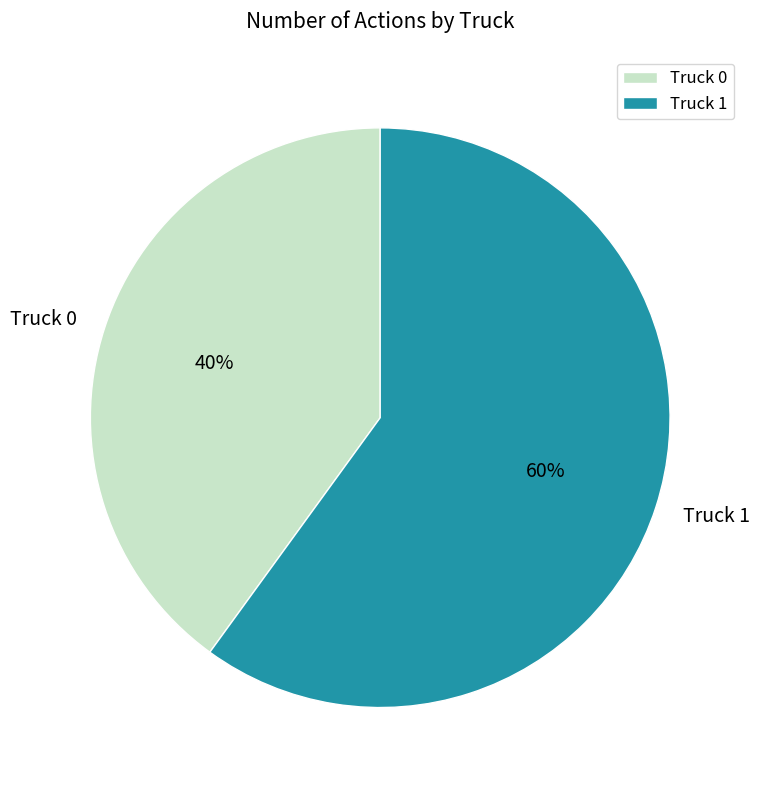

Which category has the smallest portion of the pie?

Truck 0